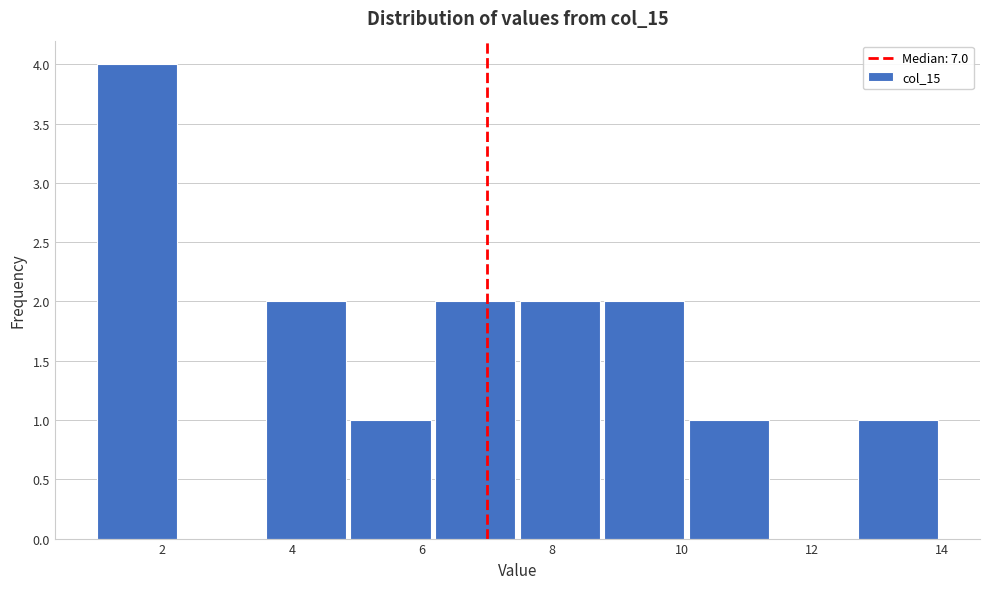

How tall is the bar that spans 3.6 to 4.9 on the x-axis? Neither the bar edges nor the heights are printed on the chart, so give them approximately, as read against the axes.

2